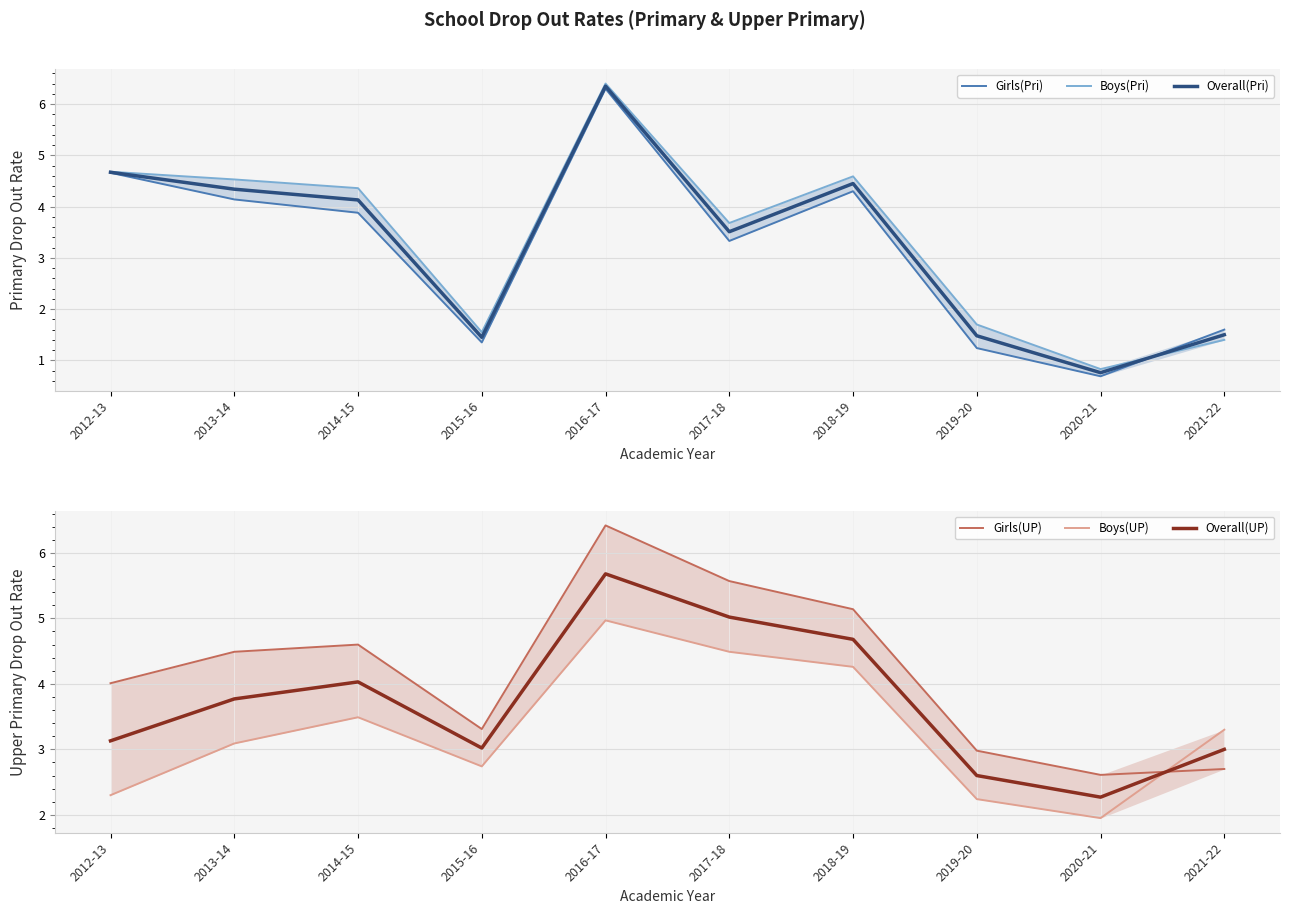

Where does the Overall(UP) series first go above 3?

2012-13